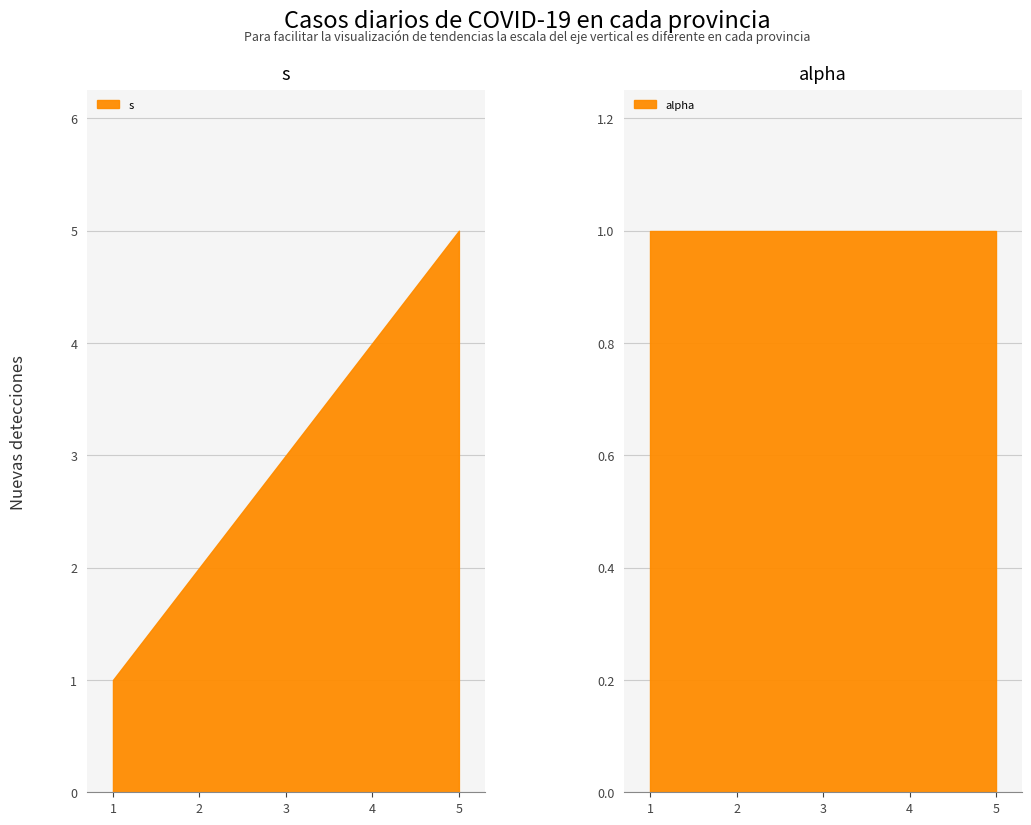

Does the chart display data point markers on the line(s)?

No